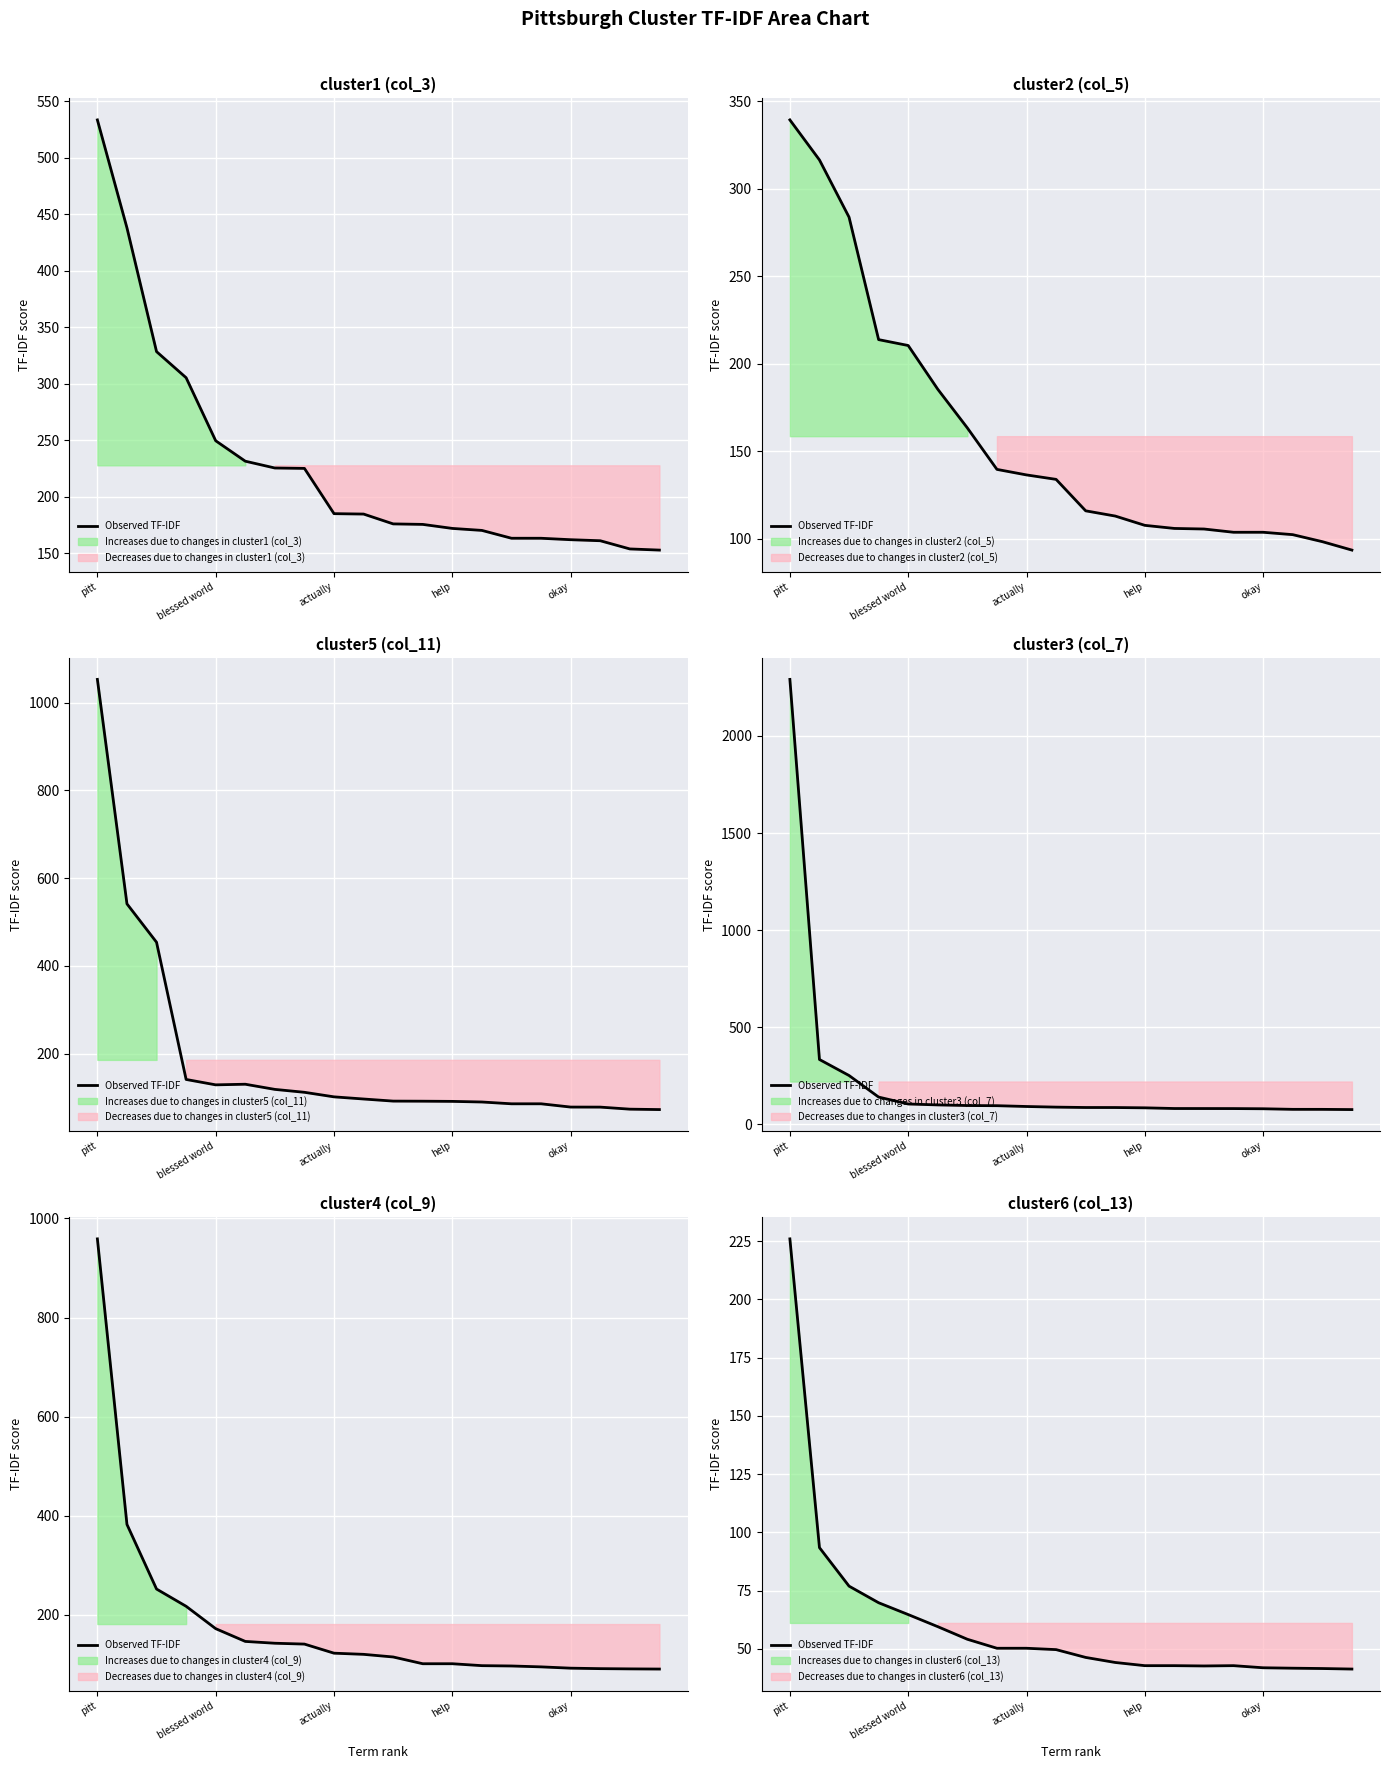

Which label corresponds to the largest value in the chart?

pitt